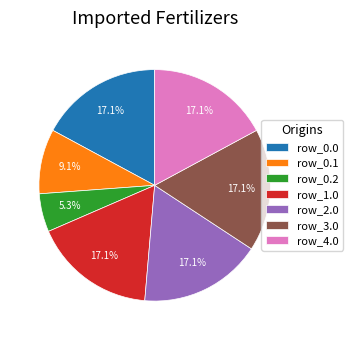

How many segments does this pie chart have?

7